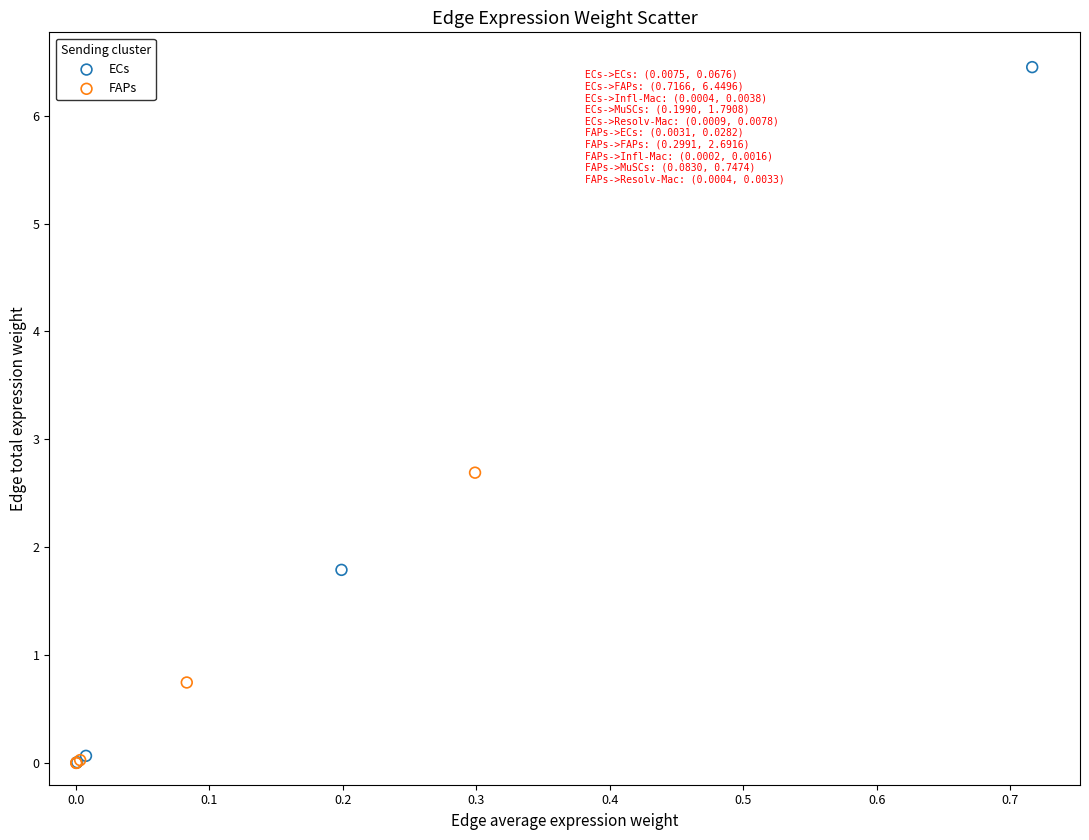

Which series has the widest spread of Y values?

ECs